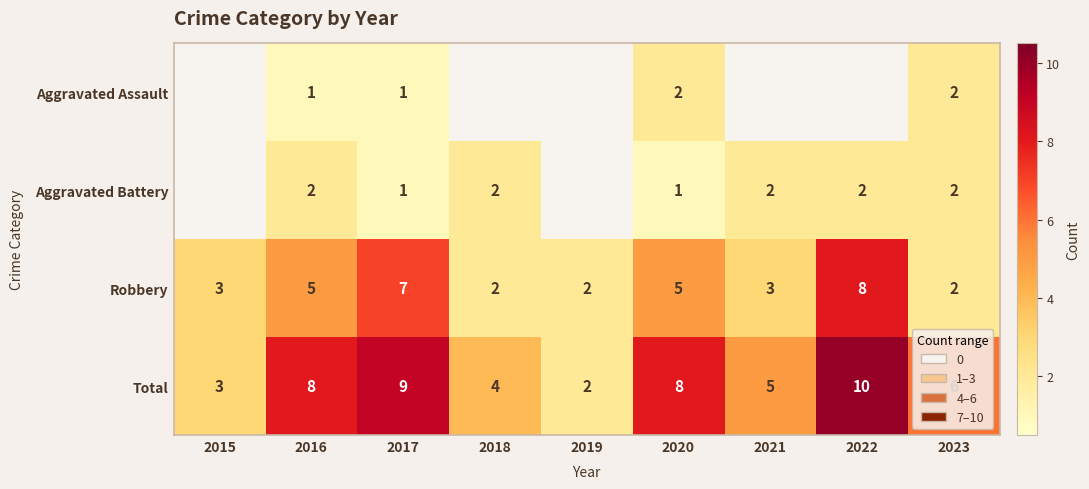

What is the sum of the Robbery values at 2015 and 2018?

5